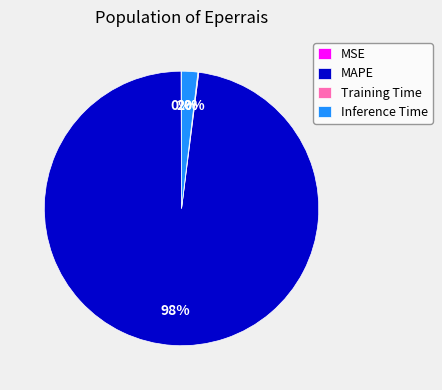

To the nearest percent, what percentage of the pie is MAPE?

98%